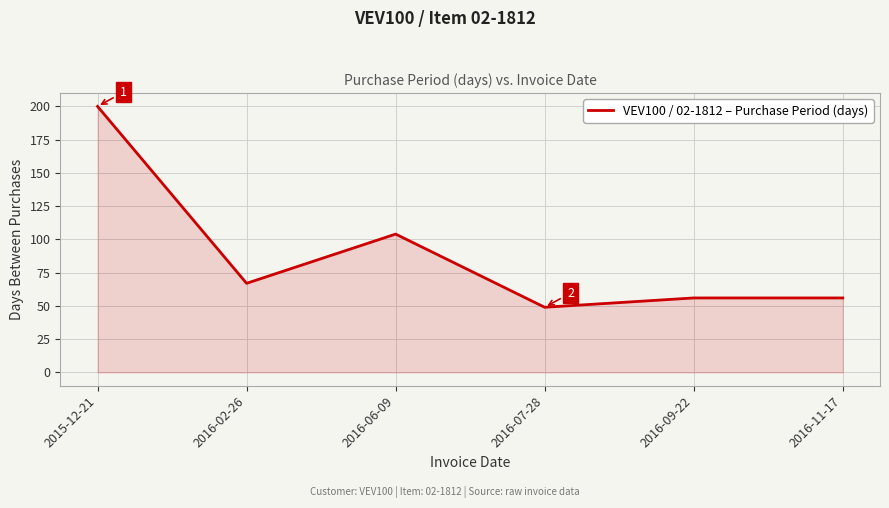

What is the difference between the second highest and minimum values?

55